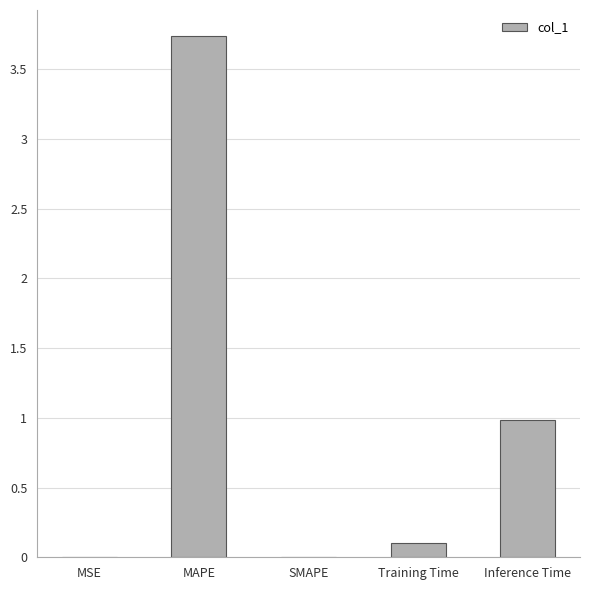

What is the sum of the values at Inference Time and SMAPE?

1.0